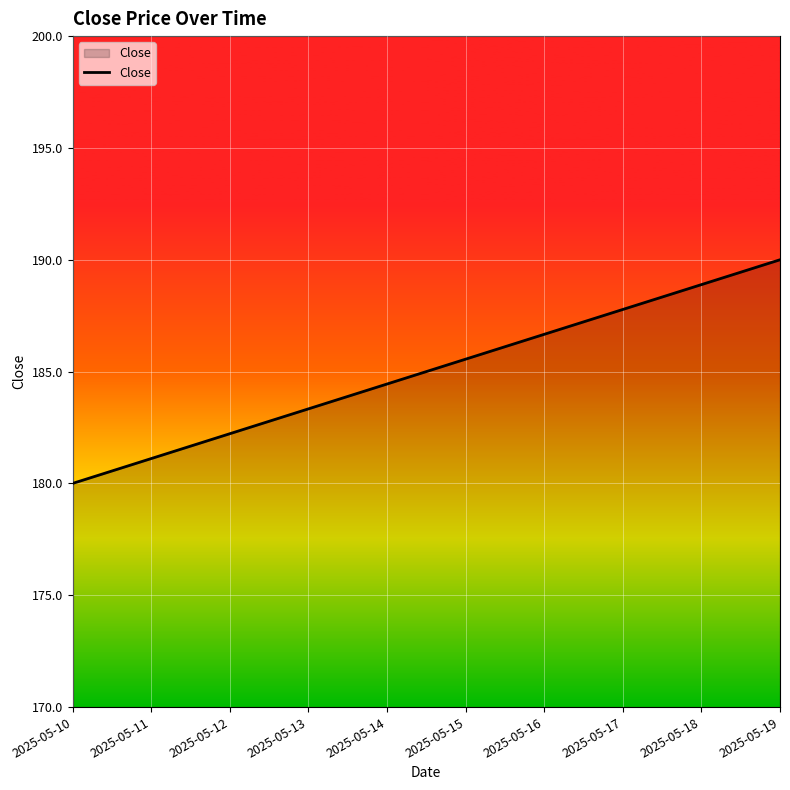

What is the change in value from 2025-05-12 to 2025-05-16?

+4.4